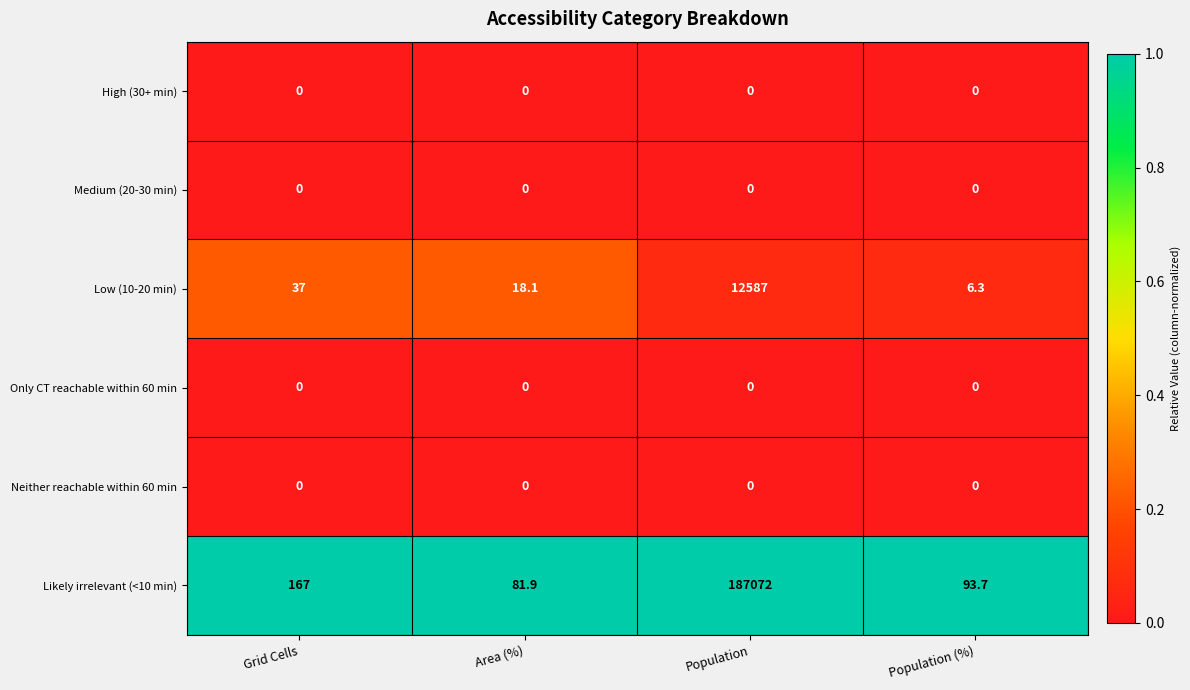

List the labels in order of Likely irrelevant (<10 min) value, largest first.

Population, Grid Cells, Population (%), Area (%)